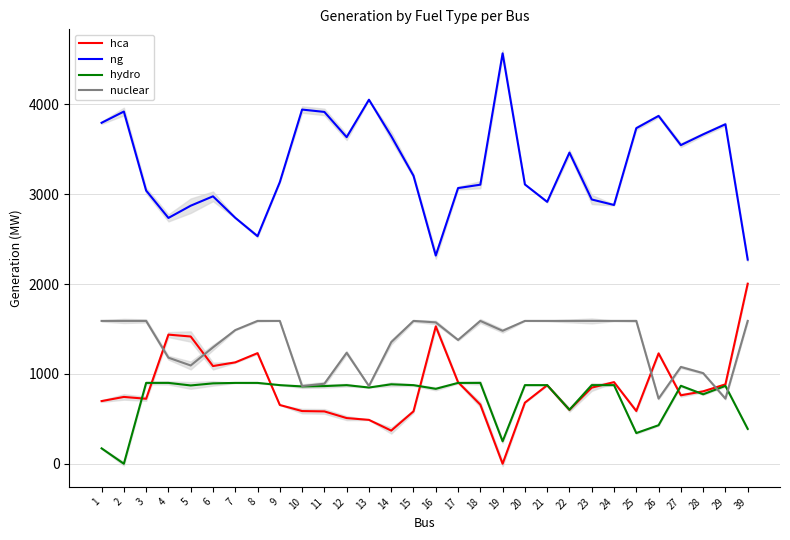

Reading left to right, transcribe all the data shown in this chart.

hca: 697.6	743.9	723.3	1437.4	1416.3	1087.4	1128.6	1231.1	654.1	586.4	582.8	508.5	488.5	369.1	583.5	1529.0	907.8	658.0	0.0	680.0	874.0	600.0	847.5	908.6	587.5	1228.5	762.1	806.0	883.5	2004.0
ng: 3795.2	3920.3	3040.9	2736.2	2872.3	2976.7	2737.7	2533.2	3134.8	3942.4	3916.2	3635.3	4052.1	3647.2	3205.7	2317.7	3068.5	3106.2	4567.9	3109.0	2915.0	3463.2	2941.5	2880.4	3735.1	3871.8	3546.8	3666.5	3778.9	2272.2
hydro: 171.4	0.0	900.0	900.0	871.6	894.8	900.0	900.0	875.2	860.4	864.5	875.0	848.6	884.4	875.0	834.0	900.0	900.0	250.0	875.2	875.2	601.1	875.2	875.2	341.6	428.9	867.9	773.2	866.8	388.0
nuclear: 1590.0	1590.0	1590.0	1180.6	1094.0	1295.3	1487.9	1590.0	1590.0	865.0	890.8	1235.4	865.0	1353.5	1590.0	1573.5	1377.9	1590.0	1480.0	1590.0	1590.0	1590.0	1590.0	1590.0	1590.0	725.0	1077.5	1008.5	725.0	1590.0